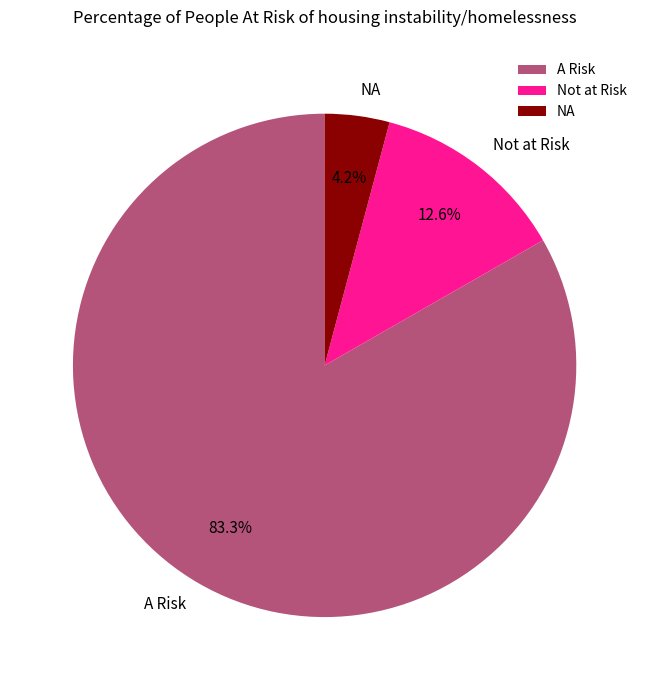

How many slices are in this pie chart?

3